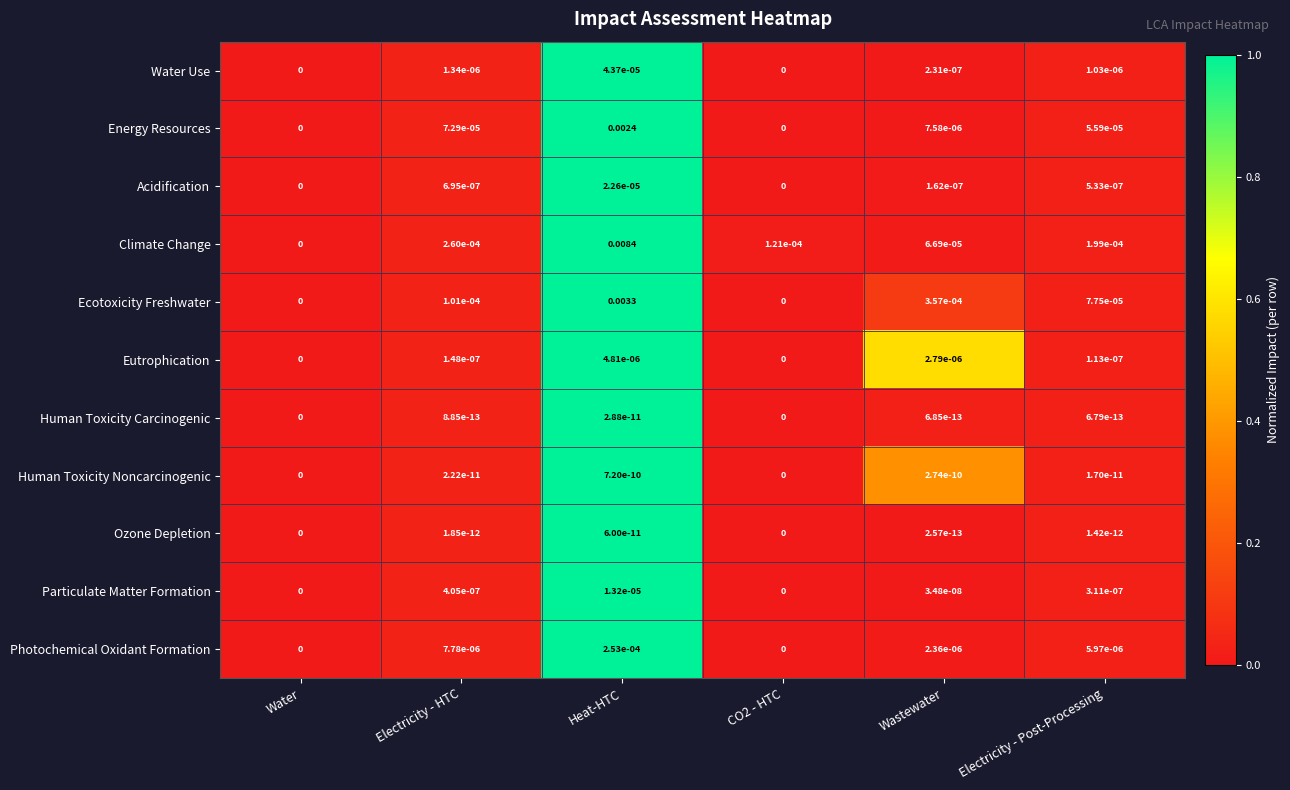

How many categories are shown in the chart?

6